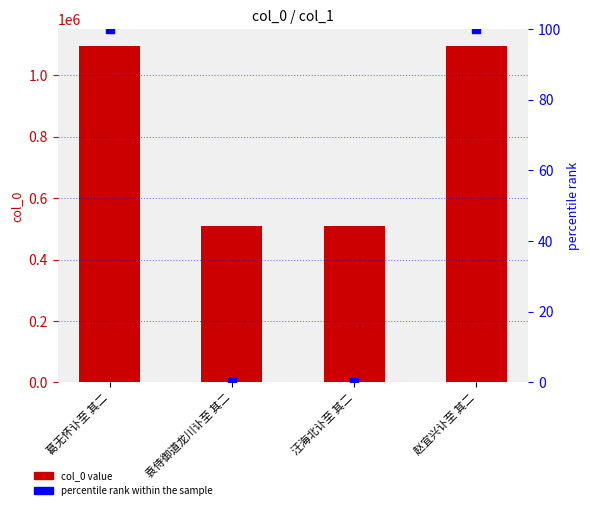

Which series has the largest Y range (max minus min)?

col_0